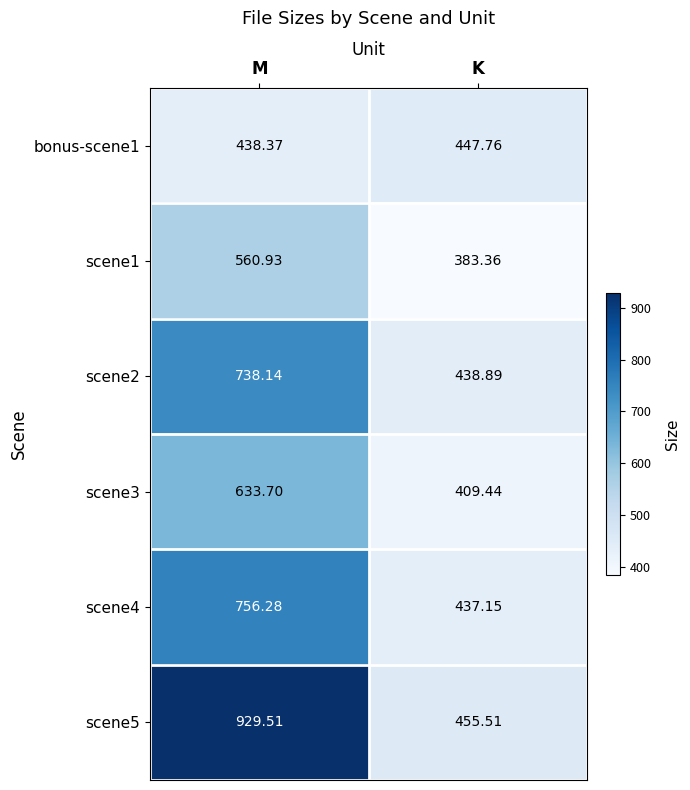

Count the number of data series in this chart.

6